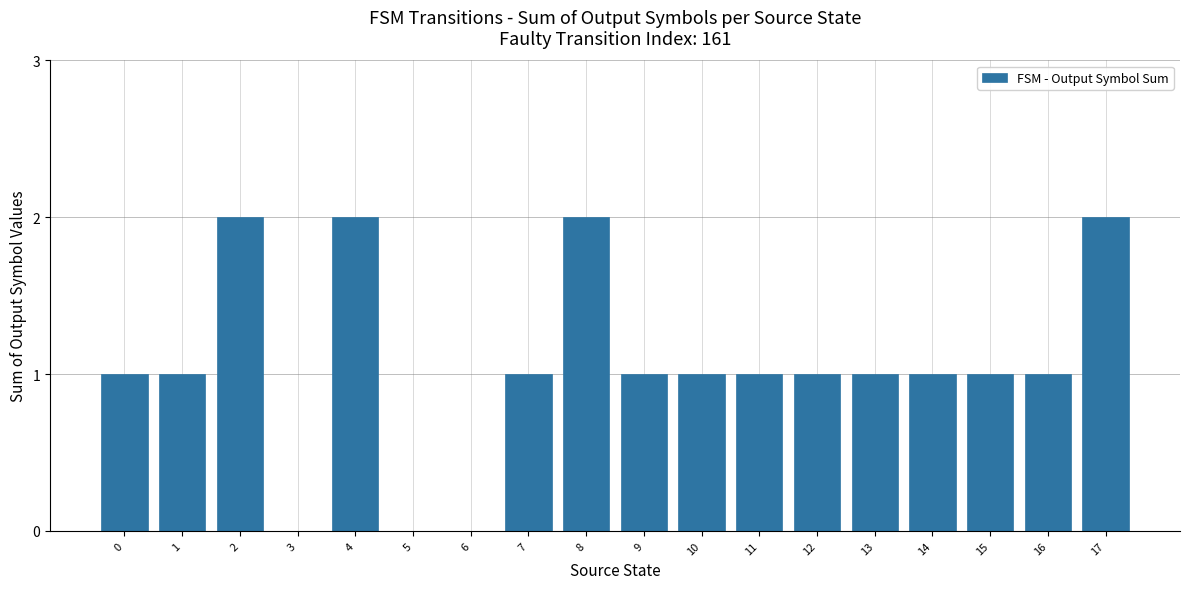

The value at 16 is 1. True or false?

True